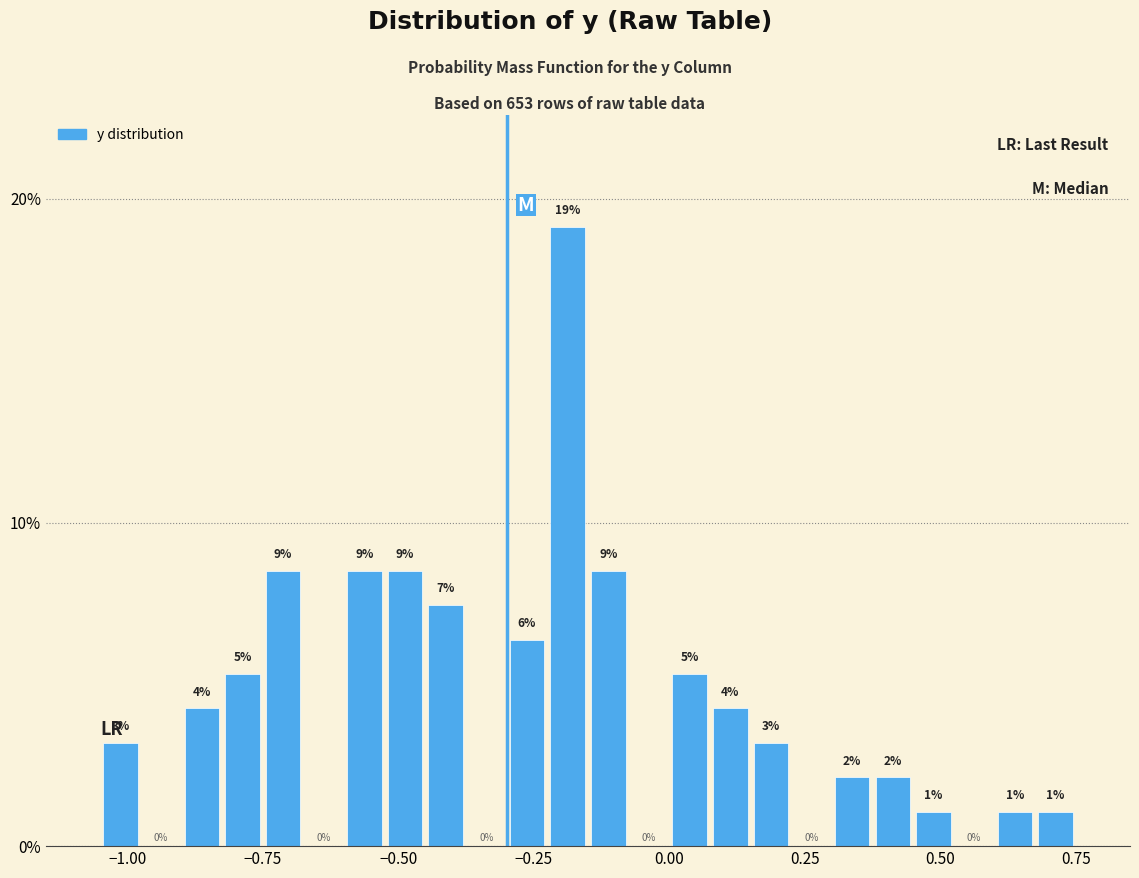

Read against the x-axis, roughly where is the centre of the tallest bar?

-0.20